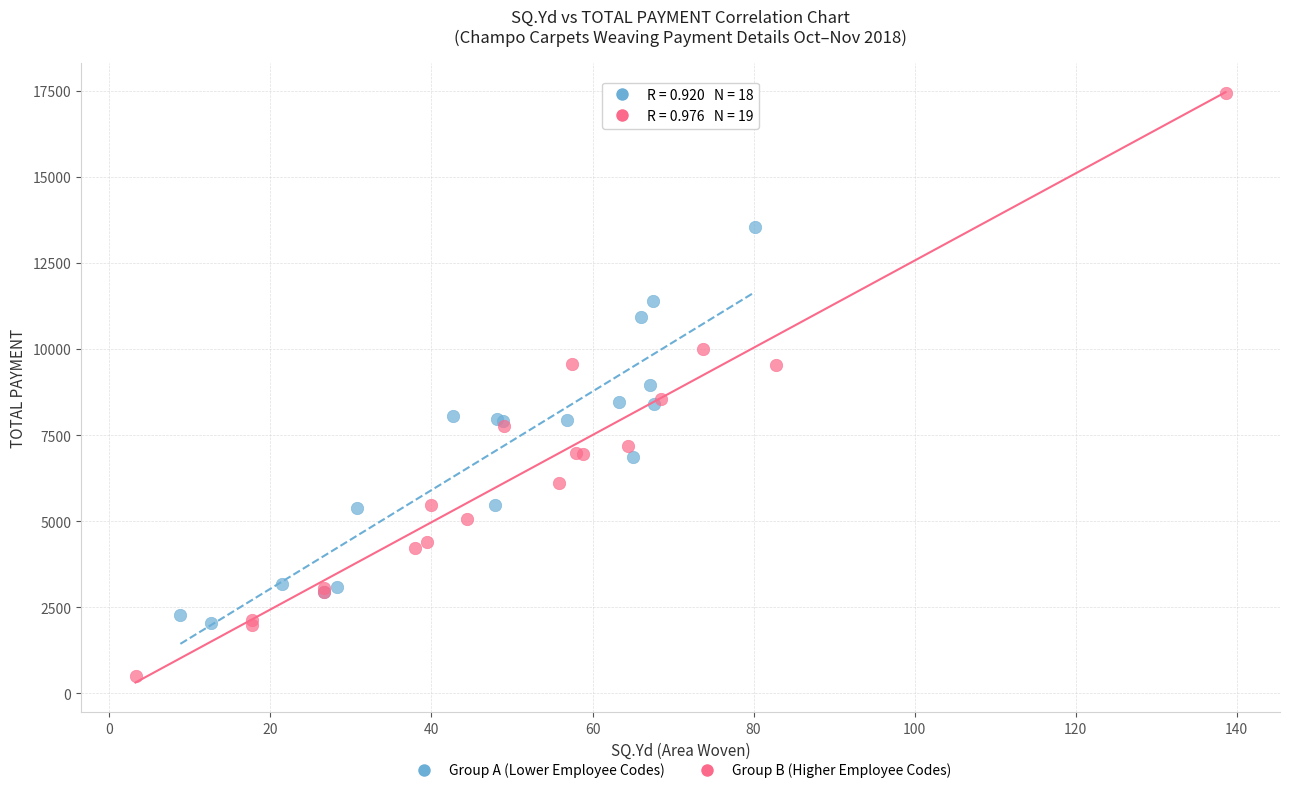

Which series reaches the maximum Y coordinate?

Group B (Higher Employee Codes)